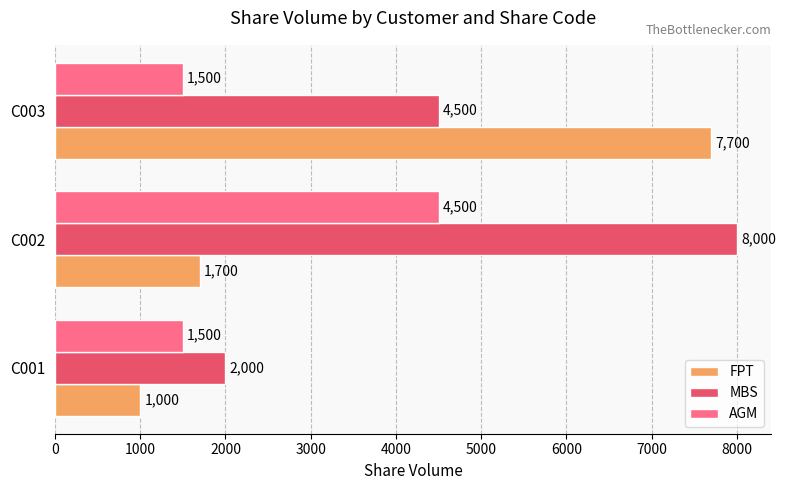

What are all the series names shown in the legend?

FPT, MBS, AGM